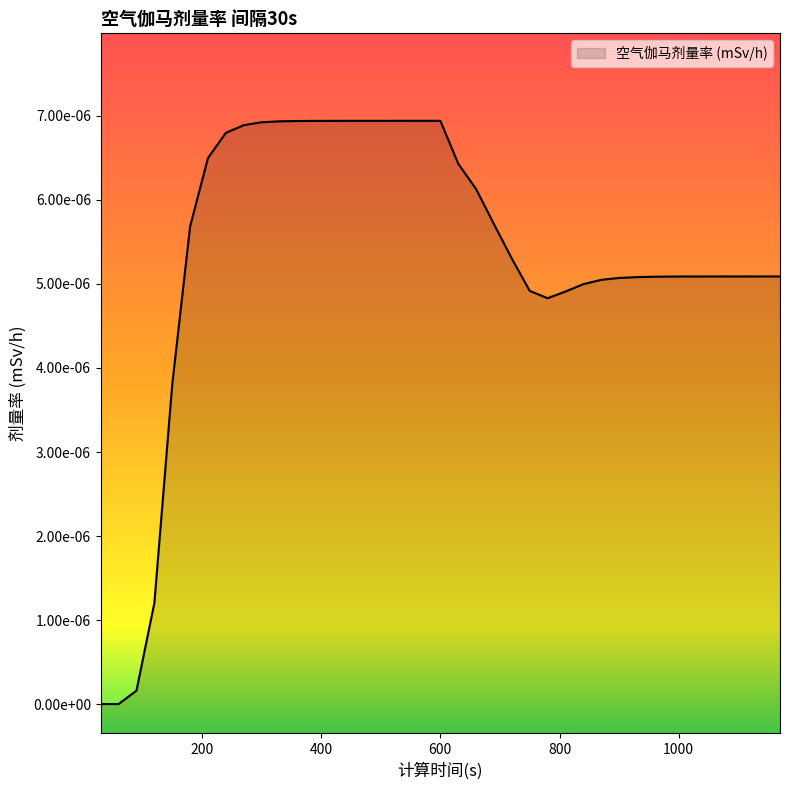

Does the chart display data point markers on the line(s)?

No